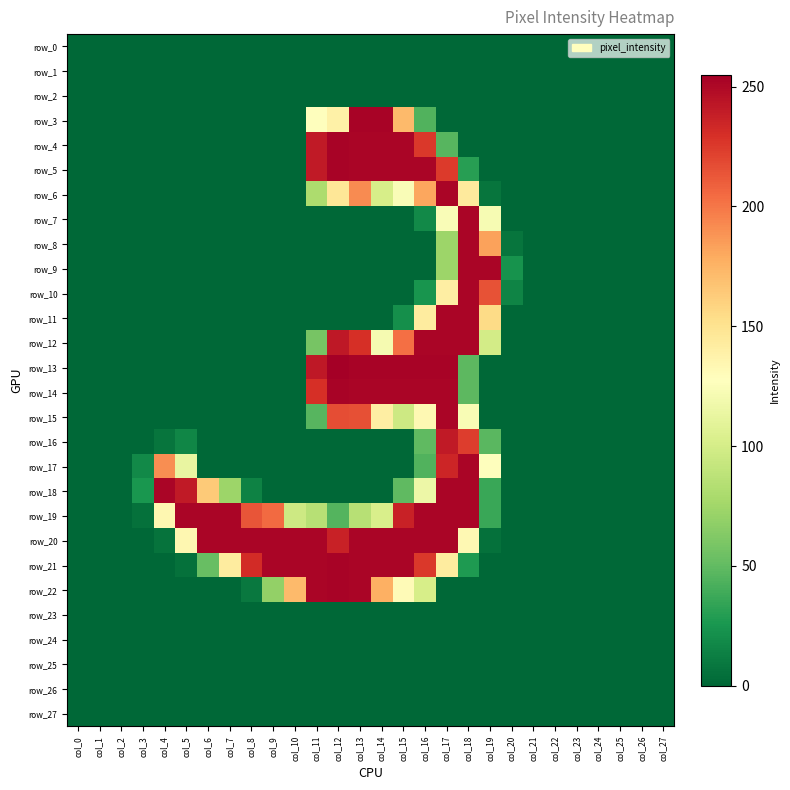

Reading left to right, transcribe all the data shown in this chart.

row_0: 0	0	0	0	0	0	0	0	0	0	0	0	0	0	0	0	0	0	0	0	0	0	0	0	0	0	0	0
row_1: 0	0	0	0	0	0	0	0	0	0	0	0	0	0	0	0	0	0	0	0	0	0	0	0	0	0	0	0
row_2: 0	0	0	0	0	0	0	0	0	0	0	0	0	0	0	0	0	0	0	0	0	0	0	0	0	0	0	0
row_3: 0	0	0	0	0	0	0	0	0	0	0	128	139	253	253	172	44	0	0	0	0	0	0	0	0	0	0	0
row_4: 0	0	0	0	0	0	0	0	0	0	0	241	253	252	252	252	226	46	0	0	0	0	0	0	0	0	0	0
row_5: 0	0	0	0	0	0	0	0	0	0	0	241	253	252	252	252	252	225	30	0	0	0	0	0	0	0	0	0
row_6: 0	0	0	0	0	0	0	0	0	0	0	80	147	192	101	124	181	252	144	7	0	0	0	0	0	0	0	0
row_7: 0	0	0	0	0	0	0	0	0	0	0	0	0	0	0	0	18	124	252	122	0	0	0	0	0	0	0	0
row_8: 0	0	0	0	0	0	0	0	0	0	0	0	0	0	0	0	0	73	252	183	7	0	0	0	0	0	0	0
row_9: 0	0	0	0	0	0	0	0	0	0	0	0	0	0	0	0	0	73	252	252	23	0	0	0	0	0	0	0
row_10: 0	0	0	0	0	0	0	0	0	0	0	0	0	0	0	0	24	141	252	215	15	0	0	0	0	0	0	0
row_11: 0	0	0	0	0	0	0	0	0	0	0	0	0	0	0	21	143	252	252	155	0	0	0	0	0	0	0	0
row_12: 0	0	0	0	0	0	0	0	0	0	0	58	242	230	121	203	252	252	252	99	0	0	0	0	0	0	0	0
row_13: 0	0	0	0	0	0	0	0	0	0	0	242	255	253	253	253	253	253	48	0	0	0	0	0	0	0	0	0
row_14: 0	0	0	0	0	0	0	0	0	0	0	230	253	252	252	252	252	252	48	0	0	0	0	0	0	0	0	0
row_15: 0	0	0	0	0	0	0	0	0	0	0	46	217	216	141	96	133	252	123	0	0	0	0	0	0	0	0	0
row_16: 0	0	0	0	7	16	0	0	0	0	0	0	0	0	0	0	49	241	224	47	0	0	0	0	0	0	0	0
row_17: 0	0	0	18	191	113	0	0	0	0	0	0	0	0	0	0	44	235	252	127	0	0	0	0	0	0	0	0
row_18: 0	0	0	25	252	241	164	73	14	0	0	0	0	0	0	49	116	252	252	36	0	0	0	0	0	0	0	0
row_19: 0	0	0	5	134	252	252	252	214	205	96	85	45	85	102	237	252	252	252	36	0	0	0	0	0	0	0	0
row_20: 0	0	0	0	6	134	252	252	252	252	252	252	237	252	252	252	252	252	133	5	0	0	0	0	0	0	0	0
row_21: 0	0	0	0	0	5	52	143	232	252	252	252	253	252	252	252	226	143	27	0	0	0	0	0	0	0	0	0
row_22: 0	0	0	0	0	0	0	0	9	69	172	252	253	252	177	131	101	0	0	0	0	0	0	0	0	0	0	0
row_23: 0	0	0	0	0	0	0	0	0	0	0	0	0	0	0	0	0	0	0	0	0	0	0	0	0	0	0	0
row_24: 0	0	0	0	0	0	0	0	0	0	0	0	0	0	0	0	0	0	0	0	0	0	0	0	0	0	0	0
row_25: 0	0	0	0	0	0	0	0	0	0	0	0	0	0	0	0	0	0	0	0	0	0	0	0	0	0	0	0
row_26: 0	0	0	0	0	0	0	0	0	0	0	0	0	0	0	0	0	0	0	0	0	0	0	0	0	0	0	0
row_27: 0	0	0	0	0	0	0	0	0	0	0	0	0	0	0	0	0	0	0	0	0	0	0	0	0	0	0	0